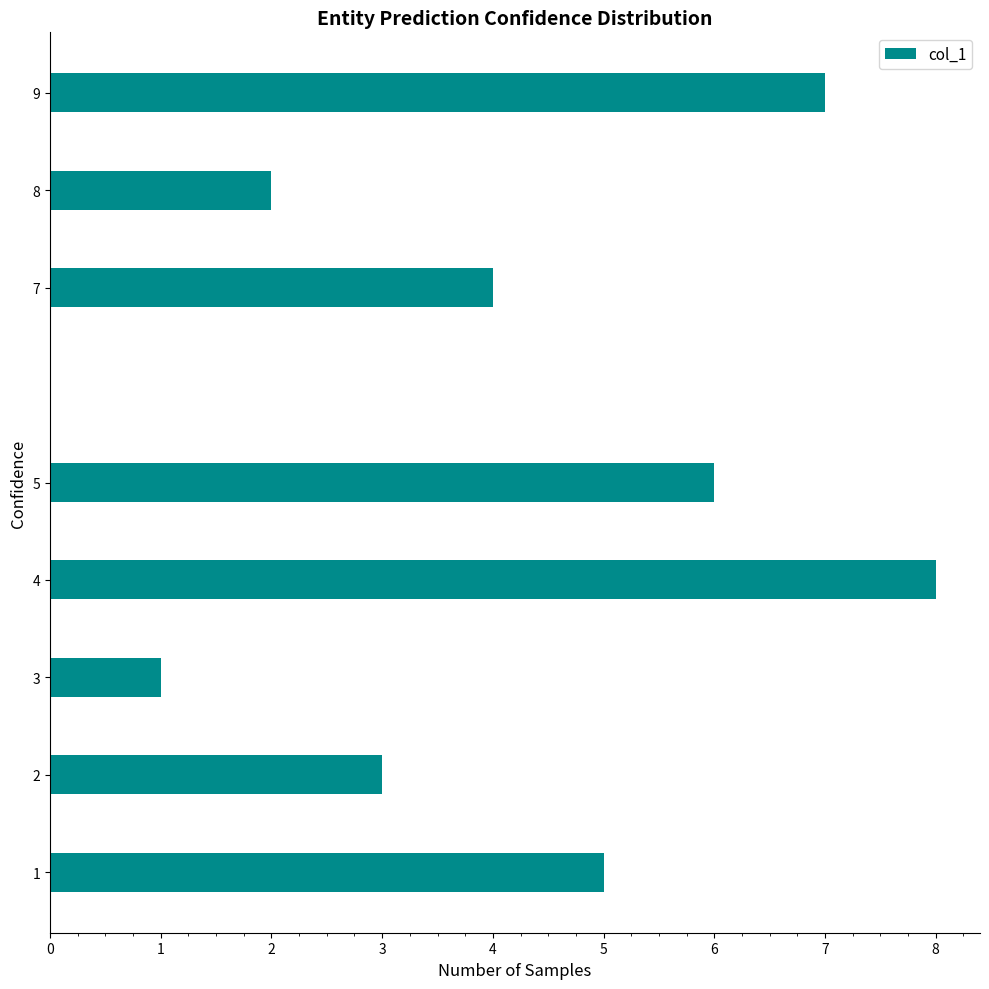

Where is the data nearest to the value 4?

7